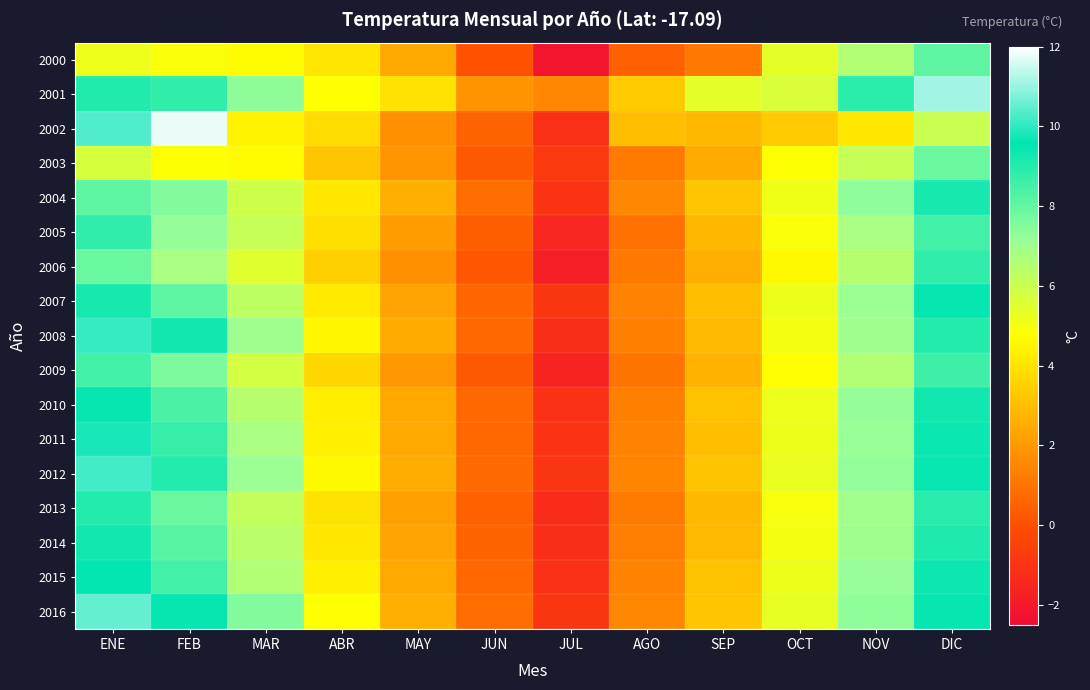

Reading right to left, what are all the values shown in this chart?

2000: DIC=8.1	NOV=6.5	OCT=5.4	SEP=1.1	AGO=0.5	JUL=-2.2	JUN=0.1	MAY=2.4	ABR=4.0	MAR=4.7	FEB=4.9	ENE=5.2
2001: DIC=11.1	NOV=8.9	OCT=5.7	SEP=5.4	AGO=3.4	JUL=1.5	JUN=1.9	MAY=4.0	ABR=4.8	MAR=7.3	FEB=8.8	ENE=9.1
2002: DIC=6.0	NOV=4.1	OCT=3.4	SEP=2.9	AGO=3.0	JUL=-1.1	JUN=0.6	MAY=1.8	ABR=3.8	MAR=4.5	FEB=11.8	ENE=10.3
2003: DIC=7.9	NOV=6.1	OCT=4.8	SEP=2.5	AGO=1.2	JUL=-0.8	JUN=0.3	MAY=1.9	ABR=3.2	MAR=4.7	FEB=4.8	ENE=5.7
2004: DIC=9.2	NOV=7.3	OCT=5.1	SEP=3.2	AGO=1.5	JUL=-1.0	JUN=0.8	MAY=2.6	ABR=4.1	MAR=5.9	FEB=7.5	ENE=8.1
2005: DIC=8.5	NOV=6.8	OCT=4.9	SEP=2.8	AGO=0.9	JUL=-1.5	JUN=0.4	MAY=2.1	ABR=3.9	MAR=6.1	FEB=7.2	ENE=8.8
2006: DIC=8.8	NOV=6.5	OCT=4.6	SEP=2.6	AGO=1.1	JUL=-1.8	JUN=0.2	MAY=1.8	ABR=3.5	MAR=5.5	FEB=6.8	ENE=7.9
2007: DIC=9.5	NOV=7.1	OCT=5.2	SEP=3.0	AGO=1.4	JUL=-0.9	JUN=0.6	MAY=2.3	ABR=4.2	MAR=6.3	FEB=8.1	ENE=9.2
2008: DIC=9.0	NOV=7.0	OCT=5.0	SEP=2.9	AGO=1.3	JUL=-1.2	JUN=0.7	MAY=2.5	ABR=4.5	MAR=7.0	FEB=9.3	ENE=10.1
2009: DIC=8.6	NOV=6.6	OCT=4.7	SEP=2.7	AGO=1.0	JUL=-1.6	JUN=0.3	MAY=2.0	ABR=3.7	MAR=5.8	FEB=7.6	ENE=8.5
2010: DIC=9.3	NOV=7.2	OCT=5.2	SEP=3.1	AGO=1.4	JUL=-1.1	JUN=0.7	MAY=2.4	ABR=4.3	MAR=6.5	FEB=8.4	ENE=9.5
2011: DIC=9.4	NOV=7.2	OCT=5.2	SEP=3.0	AGO=1.4	JUL=-1.0	JUN=0.7	MAY=2.5	ABR=4.4	MAR=6.8	FEB=8.7	ENE=9.8
2012: DIC=9.4	NOV=7.2	OCT=5.2	SEP=3.1	AGO=1.4	JUL=-0.9	JUN=0.8	MAY=2.5	ABR=4.6	MAR=7.1	FEB=9.0	ENE=10.2
2013: DIC=8.9	NOV=7.0	OCT=5.0	SEP=2.9	AGO=1.2	JUL=-1.3	JUN=0.5	MAY=2.2	ABR=4.0	MAR=6.2	FEB=7.9	ENE=9.0
2014: DIC=9.1	NOV=7.0	OCT=5.0	SEP=2.9	AGO=1.2	JUL=-1.2	JUN=0.6	MAY=2.3	ABR=4.1	MAR=6.4	FEB=8.2	ENE=9.3
2015: DIC=9.4	NOV=7.2	OCT=5.2	SEP=3.1	AGO=1.4	JUL=-1.1	JUN=0.7	MAY=2.4	ABR=4.3	MAR=6.6	FEB=8.5	ENE=9.6
2016: DIC=9.5	NOV=7.3	OCT=5.3	SEP=3.2	AGO=1.5	JUL=-0.9	JUN=0.8	MAY=2.6	ABR=4.8	MAR=7.5	FEB=9.5	ENE=10.5